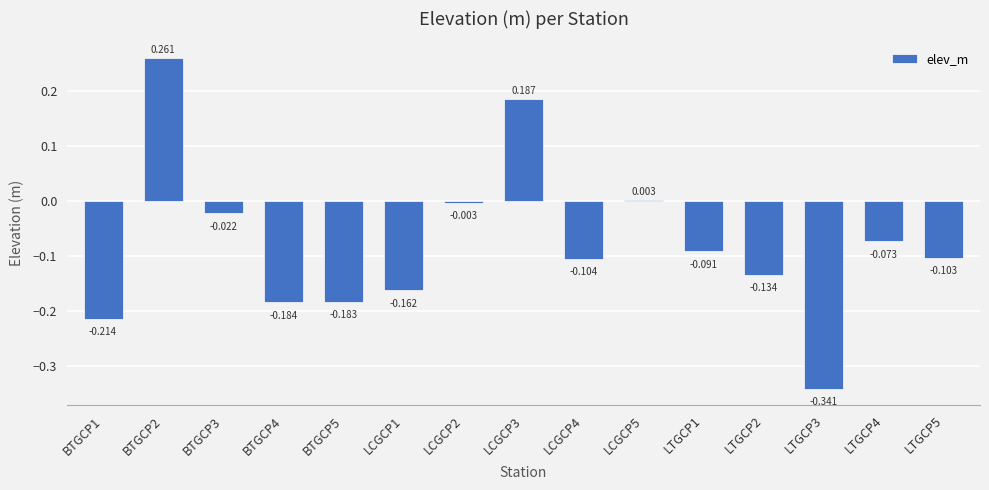

Does the chart contain any negative values?

Yes